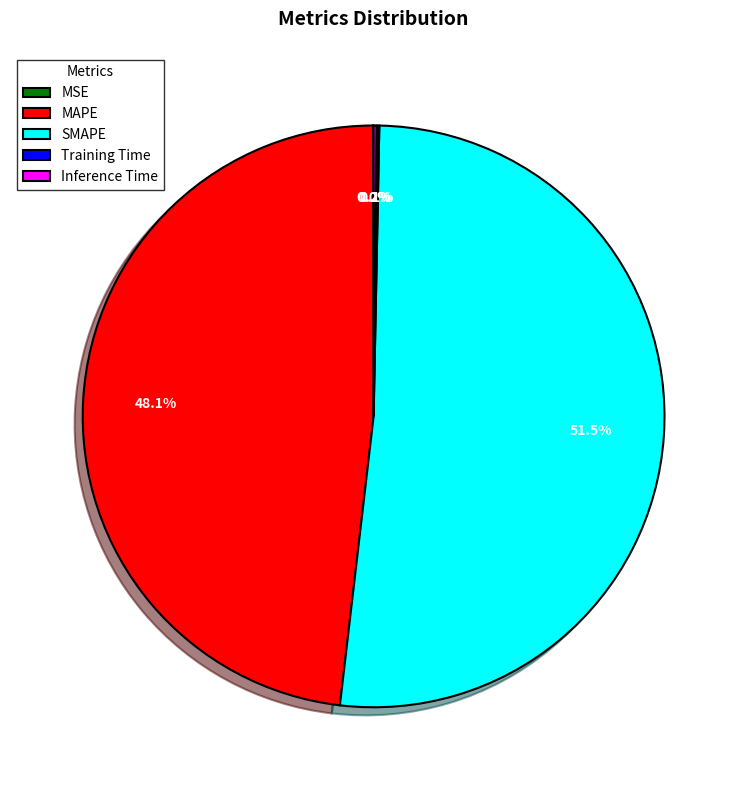

What is the total percentage of MAPE and SMAPE?

99.7%